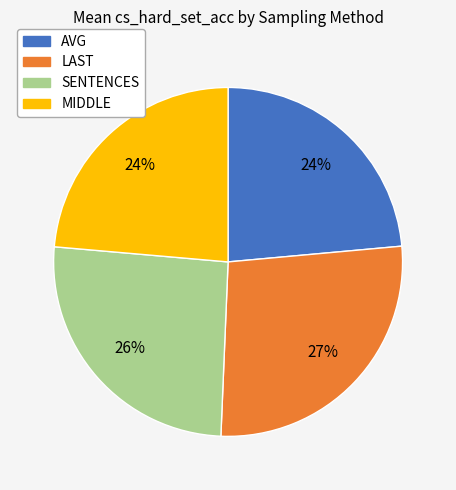

To the nearest percent, what percentage of the pie is AVG?

24%